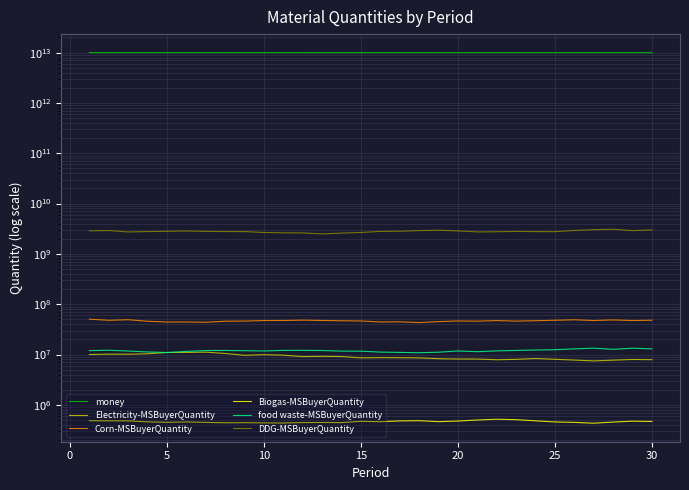

What is the total value across all series at 20?

9997562973776.0